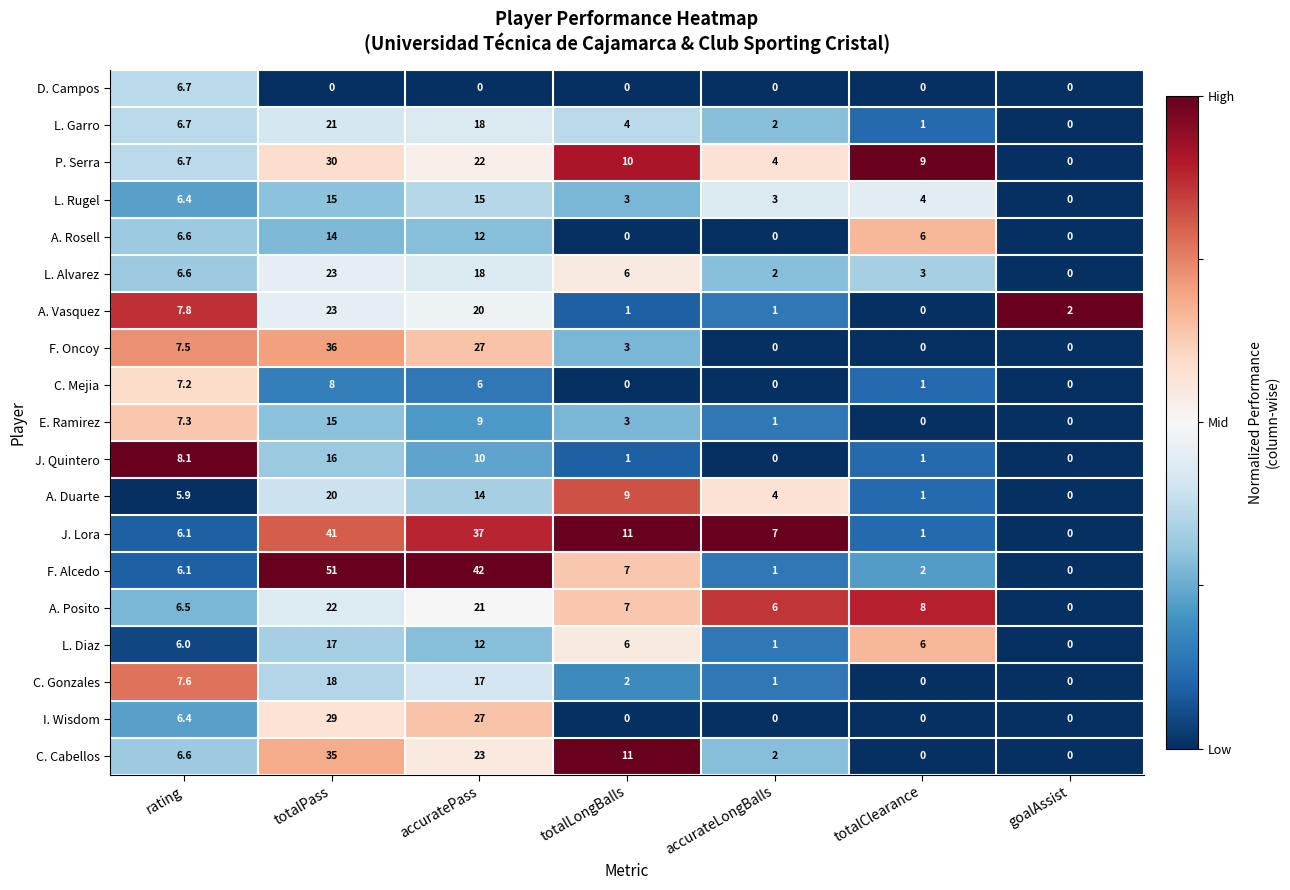

Which series has the largest range (max minus min)?

F. Alcedo